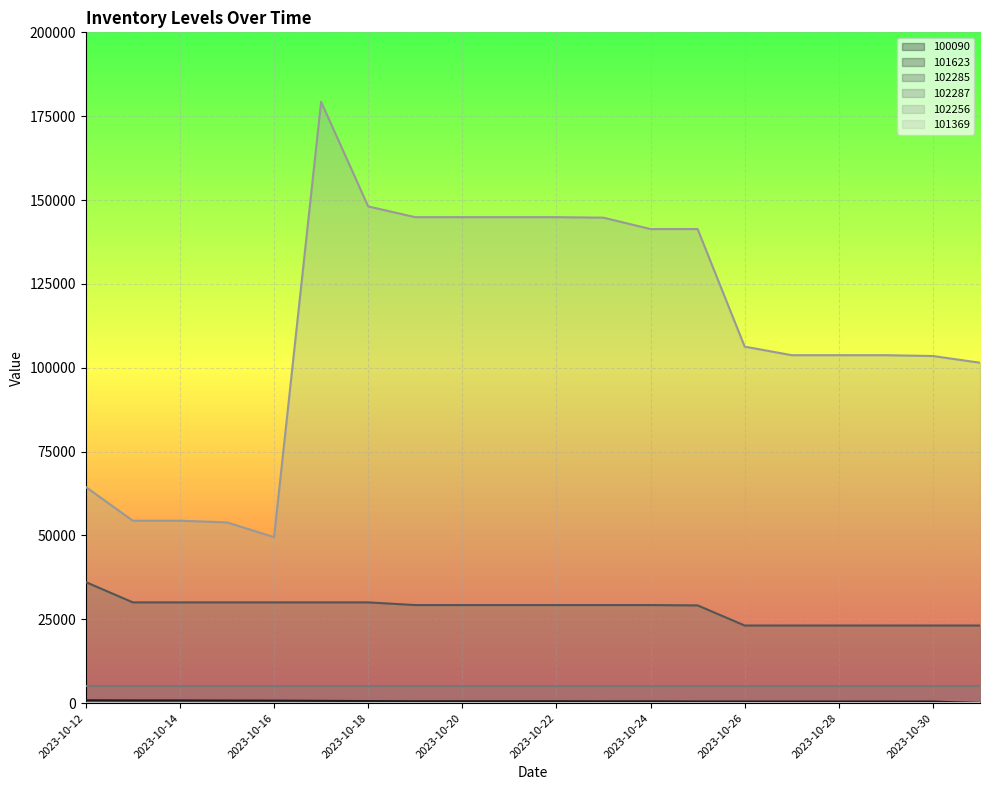

At which label does 101623 reach its peak?

2023-10-25